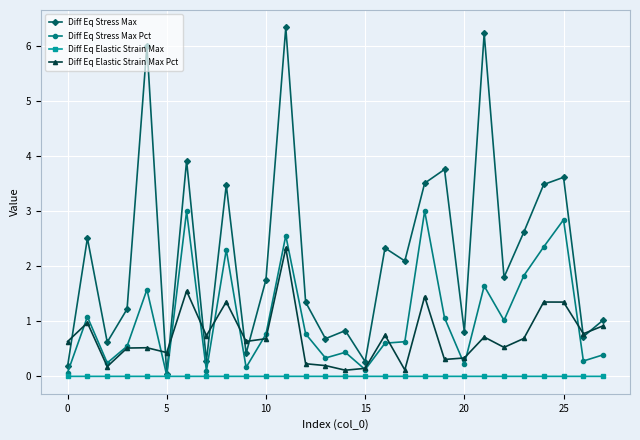

True or false: Diff Eq Stress Max Pct has more than 0 points higher than both neighbors.

True